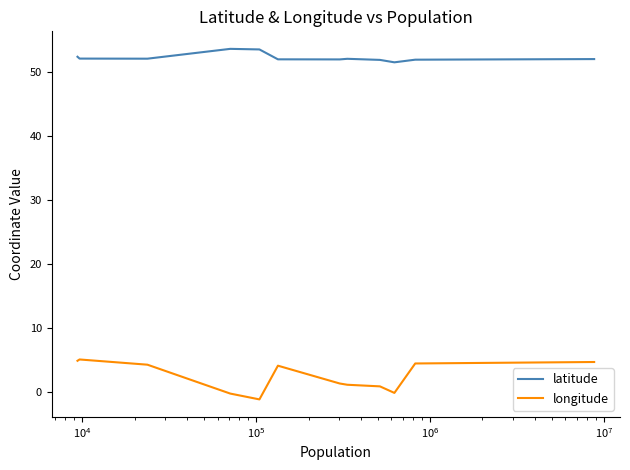

True or false: longitude and latitude cross at least once.

False